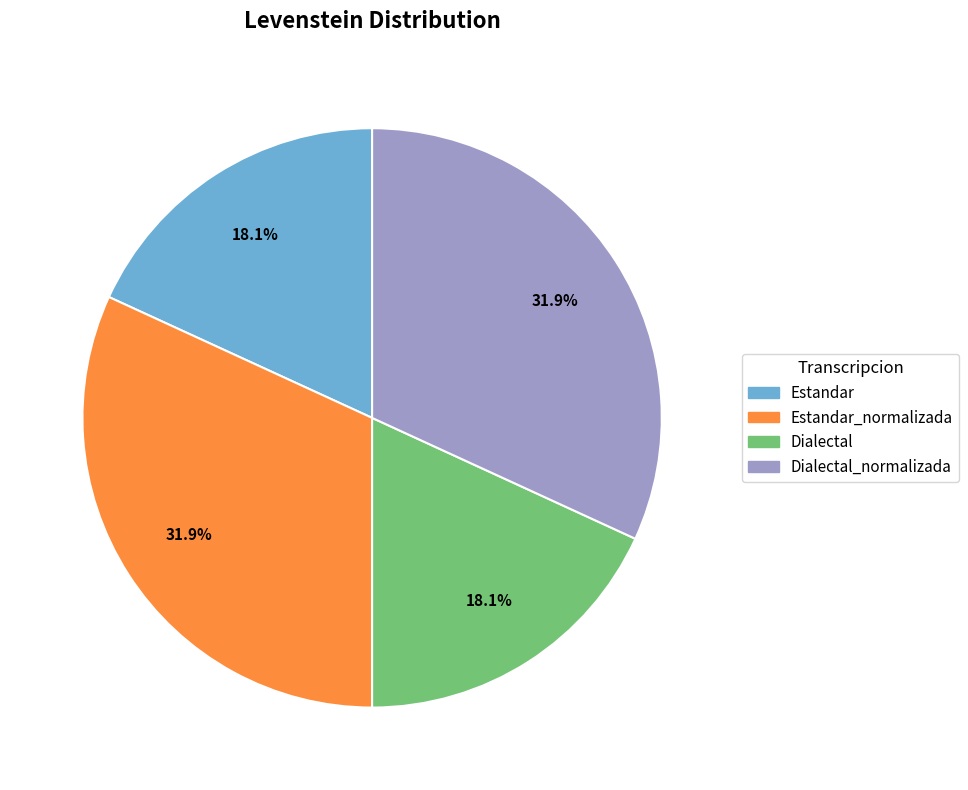

To the nearest percent, what percentage of the pie is Estandar_normalizada?

32%